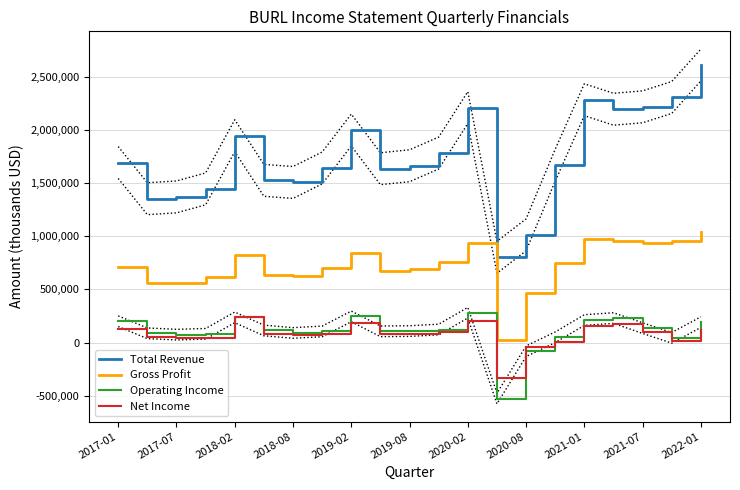

The value of Gross Profit at 2020-08 is 831579. True or false?

False